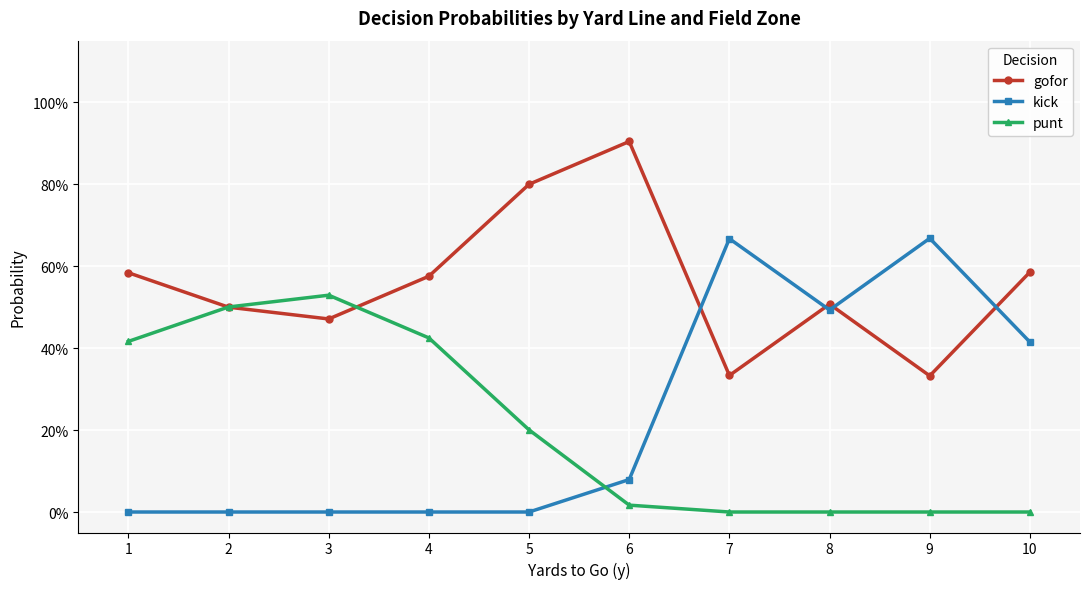

Between 4 and 9, which series saw the biggest shift?

kick